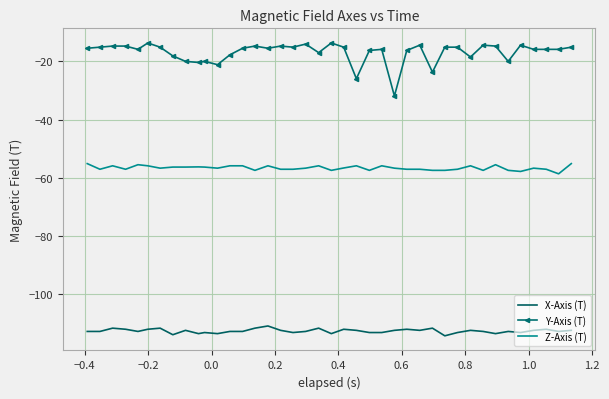

Which series has the largest total across all categories?

Y-Axis (T)